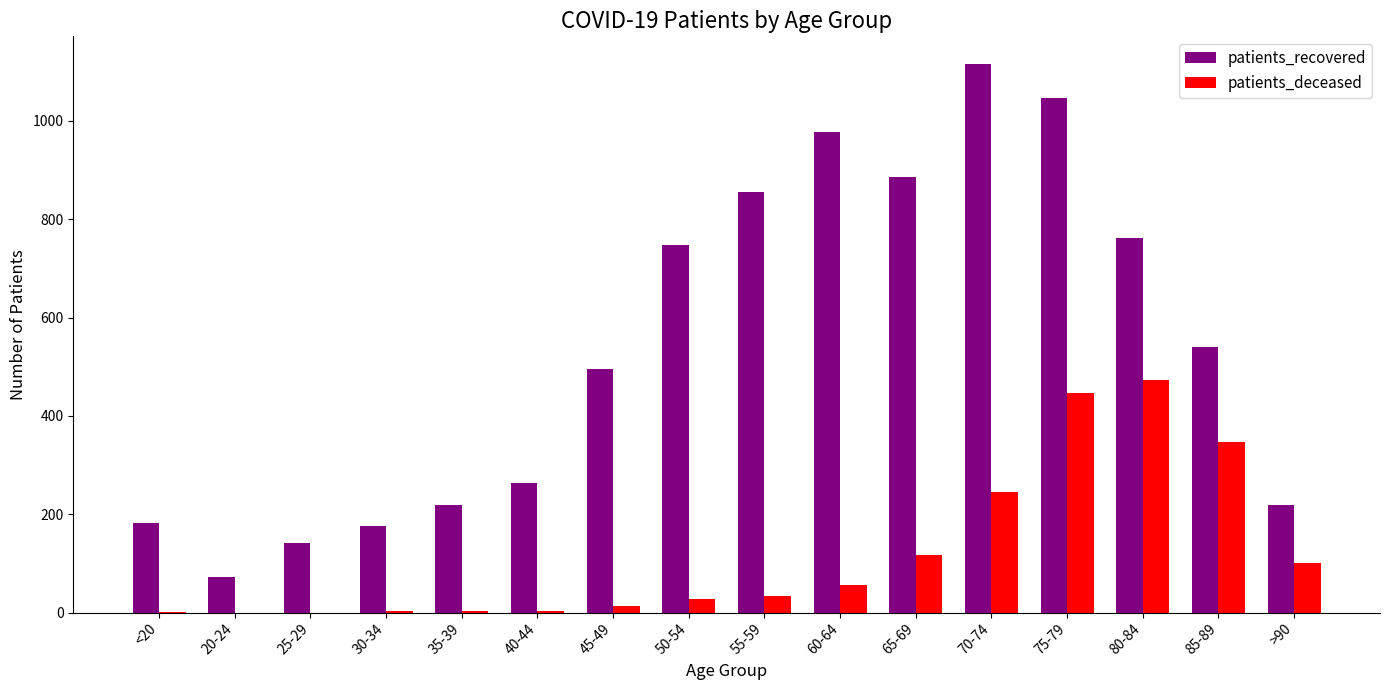

Between 20-24 and 30-34, which series saw the biggest shift?

patients_recovered